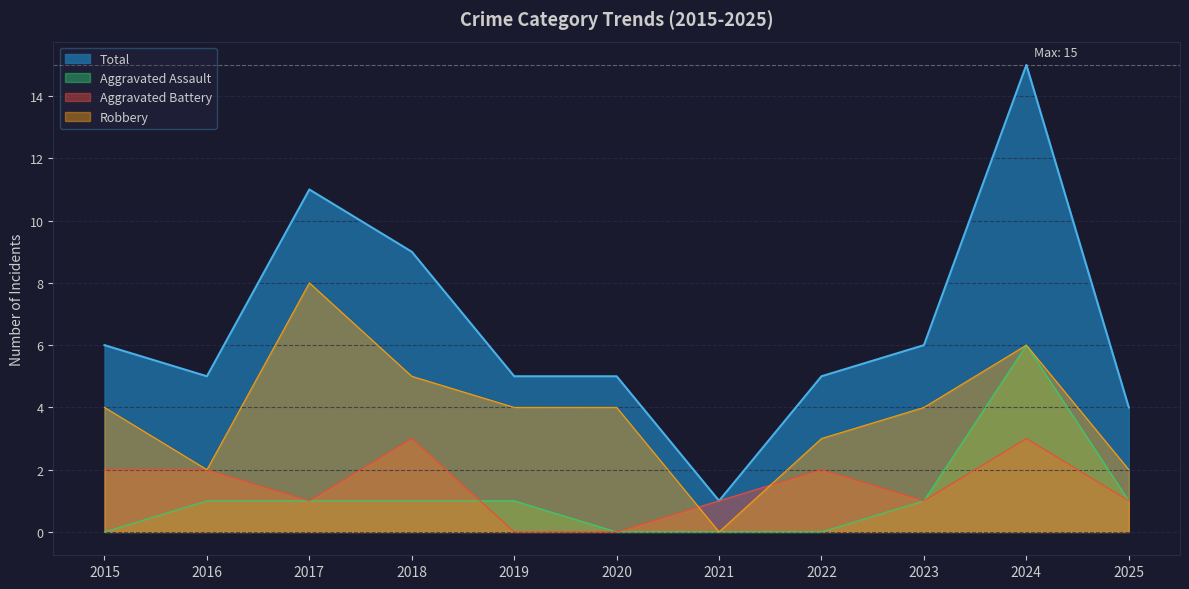

What is the total value across all series at 2020?

9